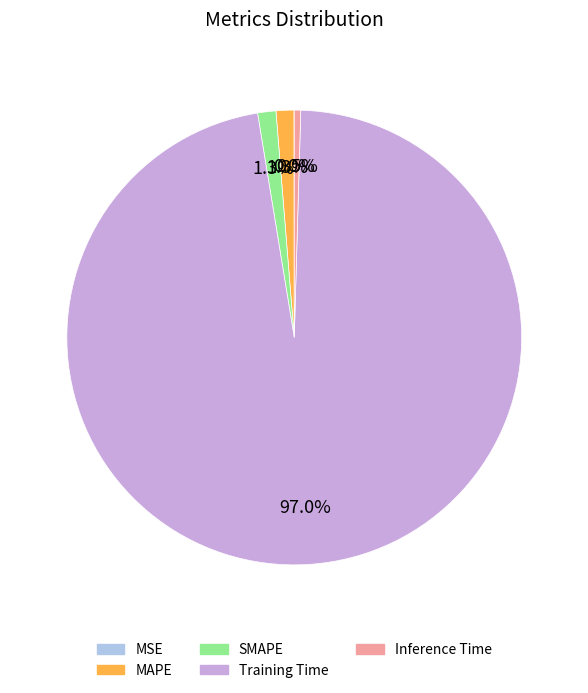

Is there any slice that represents more than half of the pie?

Yes